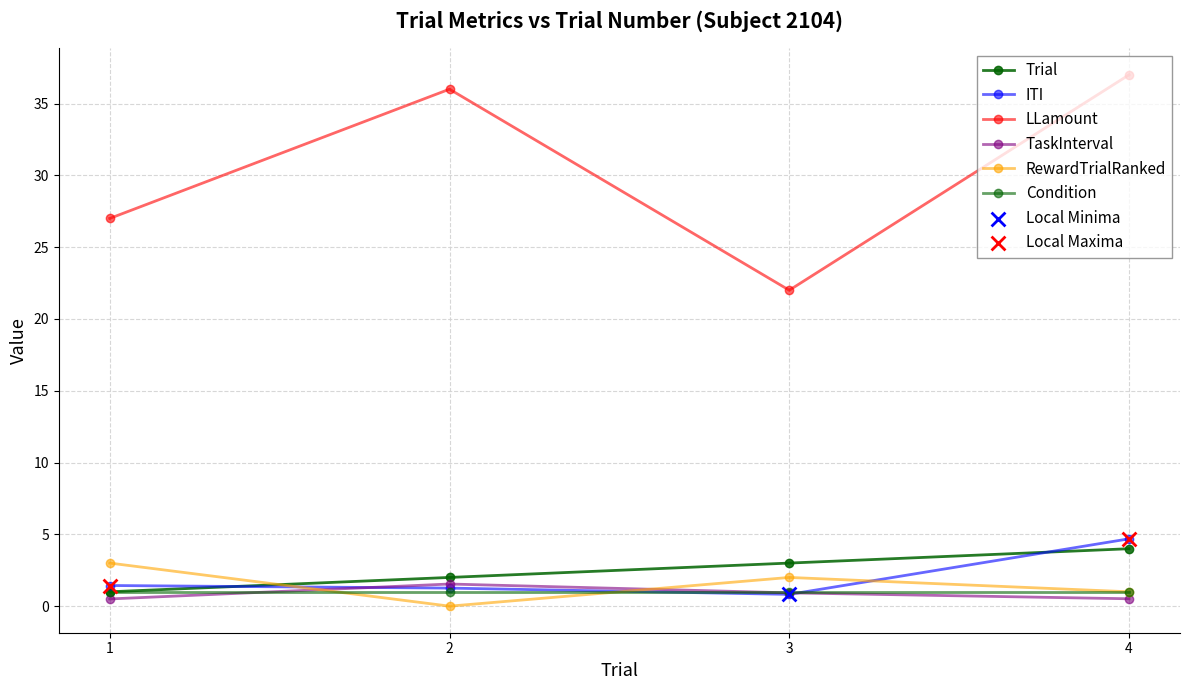

How many distinct data groups are displayed?

6